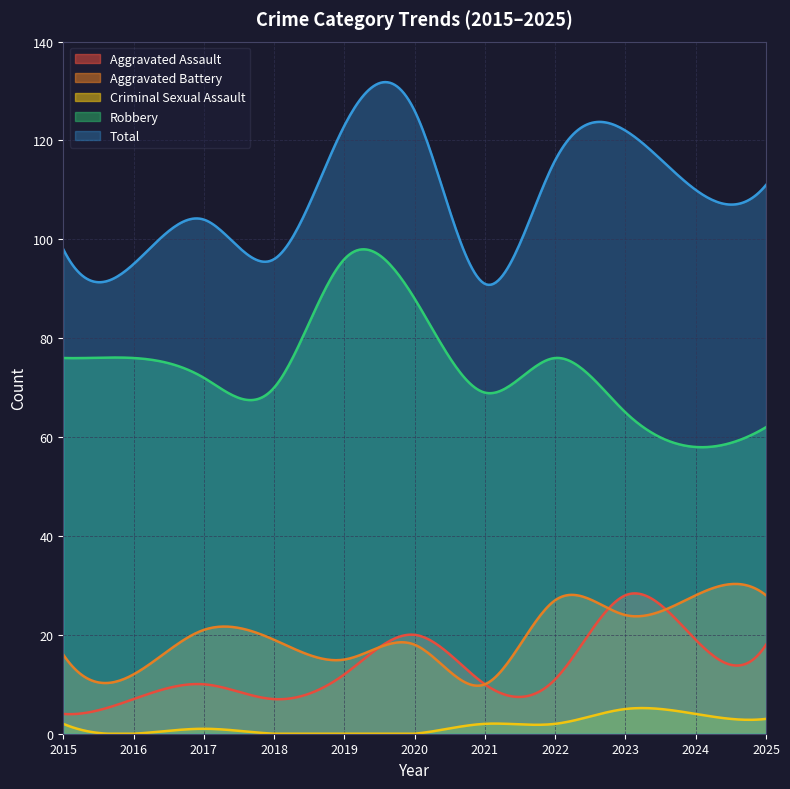

What is the value of the Robbery point at the 5th from the left?

96